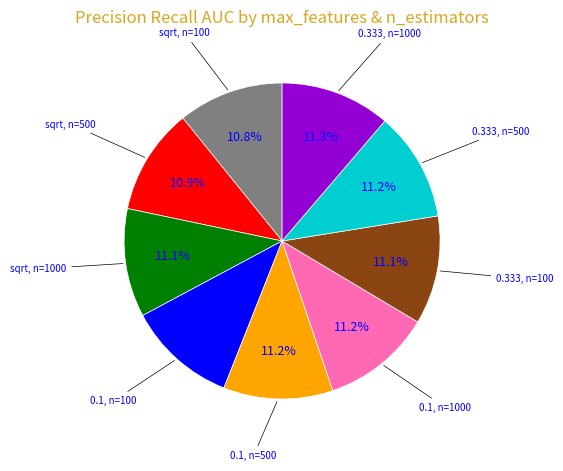

Does any single category account for the majority?

No